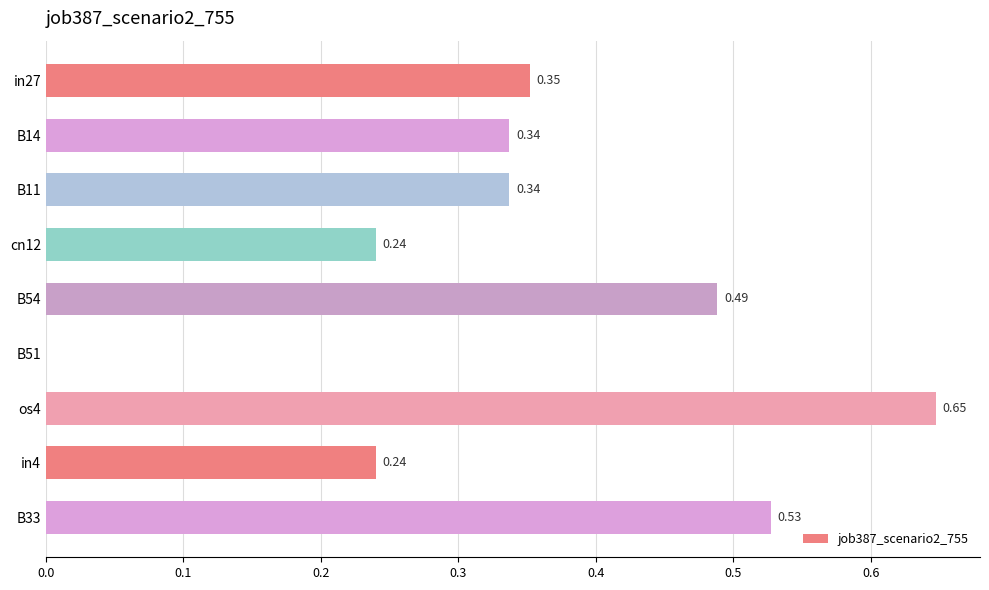

Which has a higher value, cn12 or B14?

B14